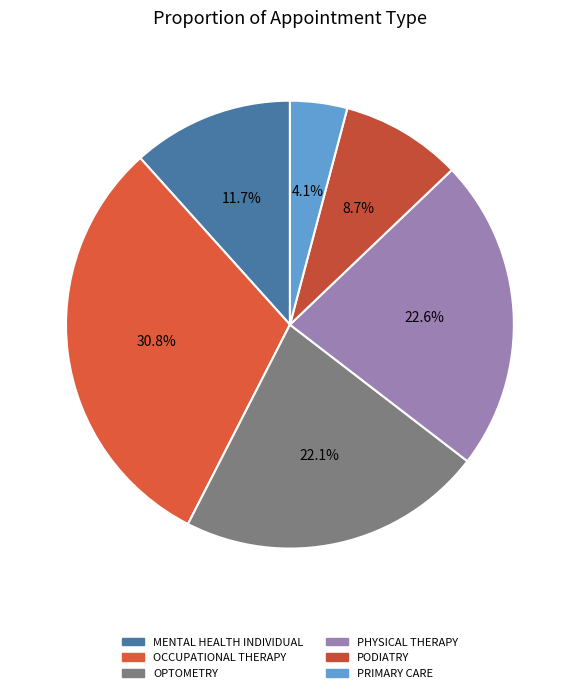

True or false: PODIATRY accounts for 9% of the total.

True